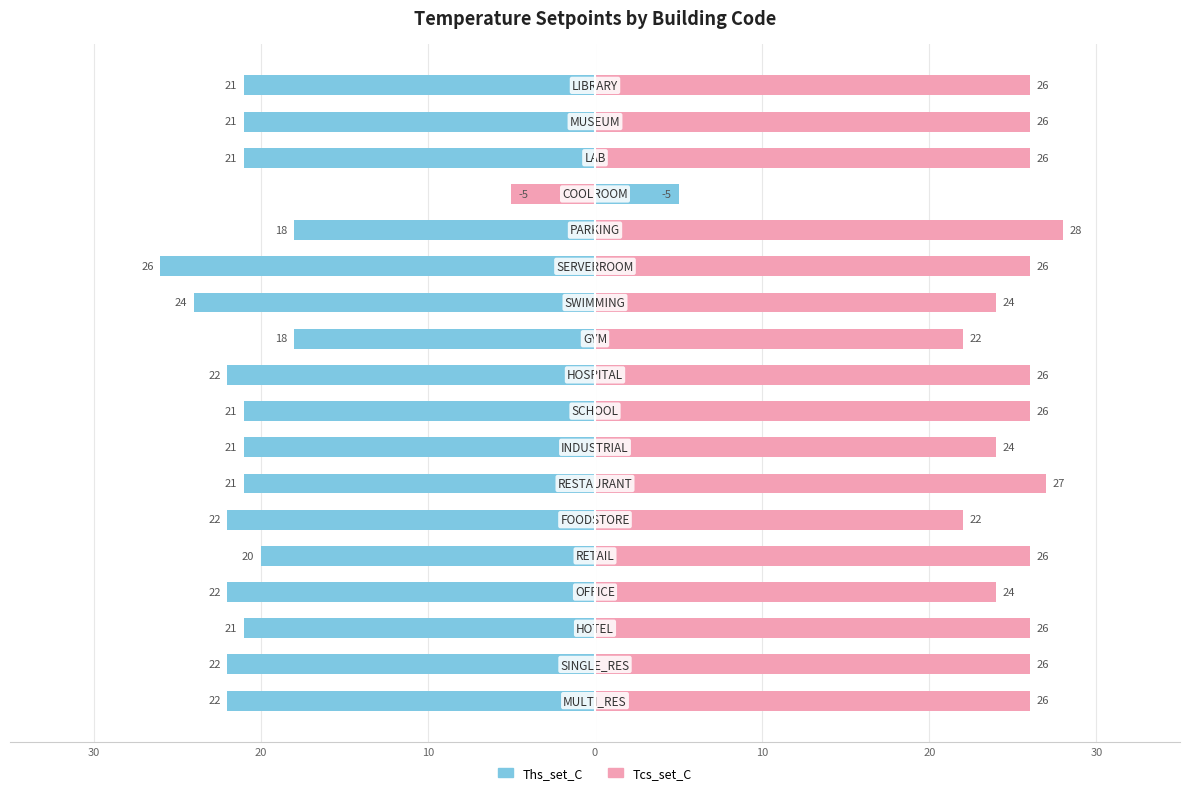

What is the difference between the highest and lowest values at 12?

52